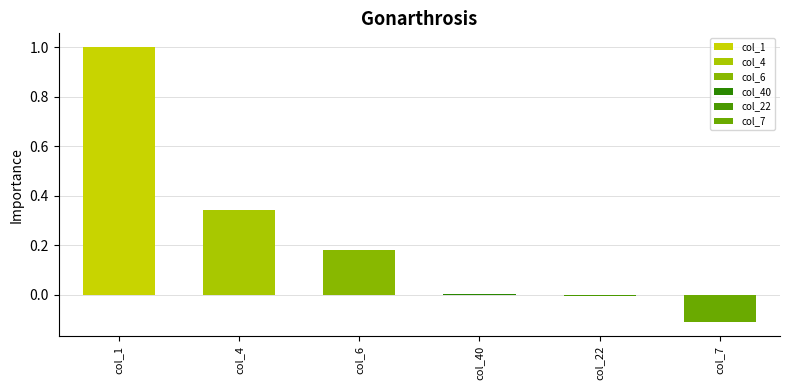

What are all the series names shown in the legend?

col_40, col_1, col_4, col_22, col_6, col_7